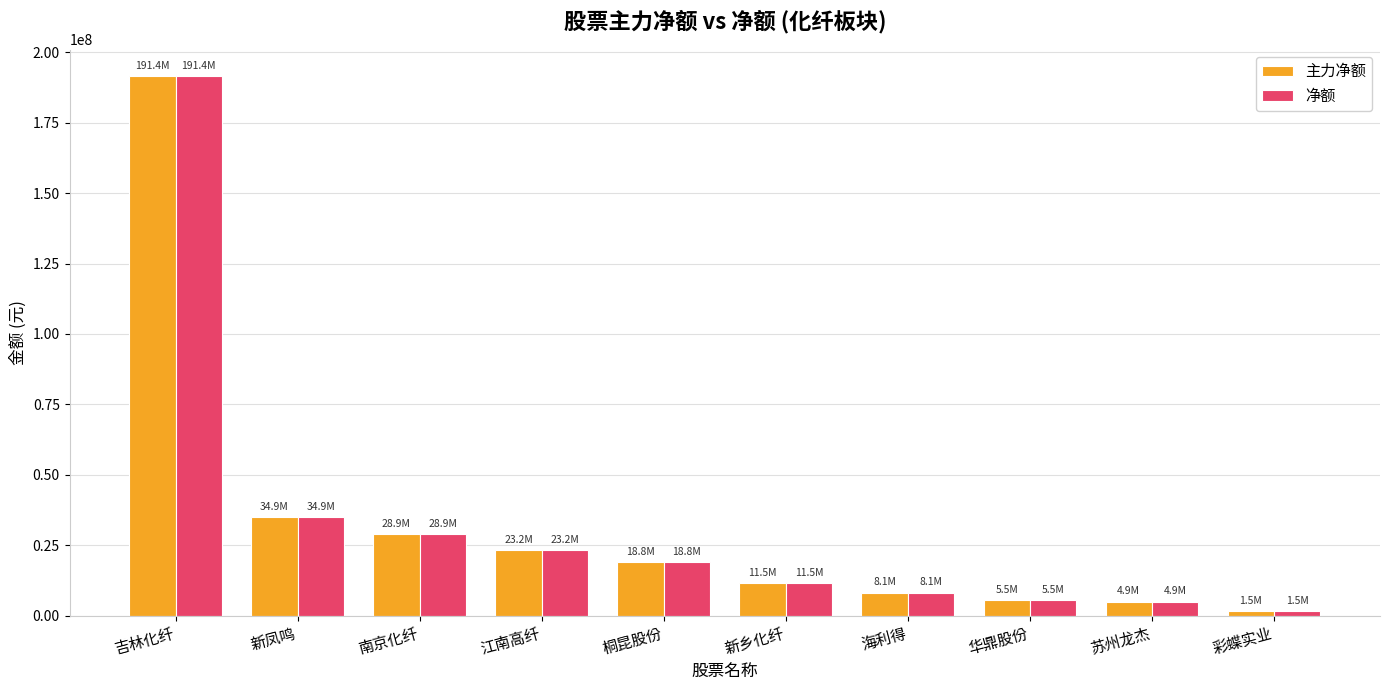

What is the total value across all series at 华鼎股份?

10944870